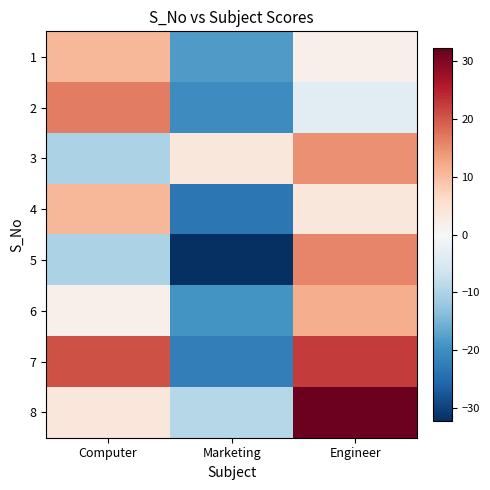

Between Engineer and Marketing, which is larger?

Engineer